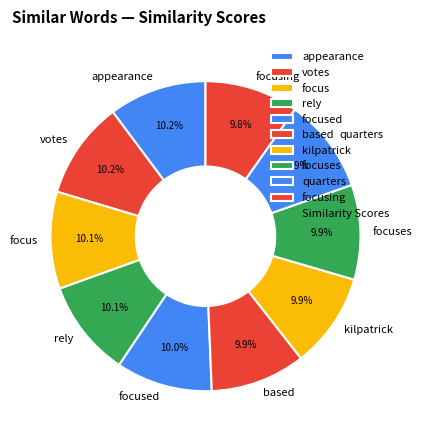

How many slices are in this pie chart?

10